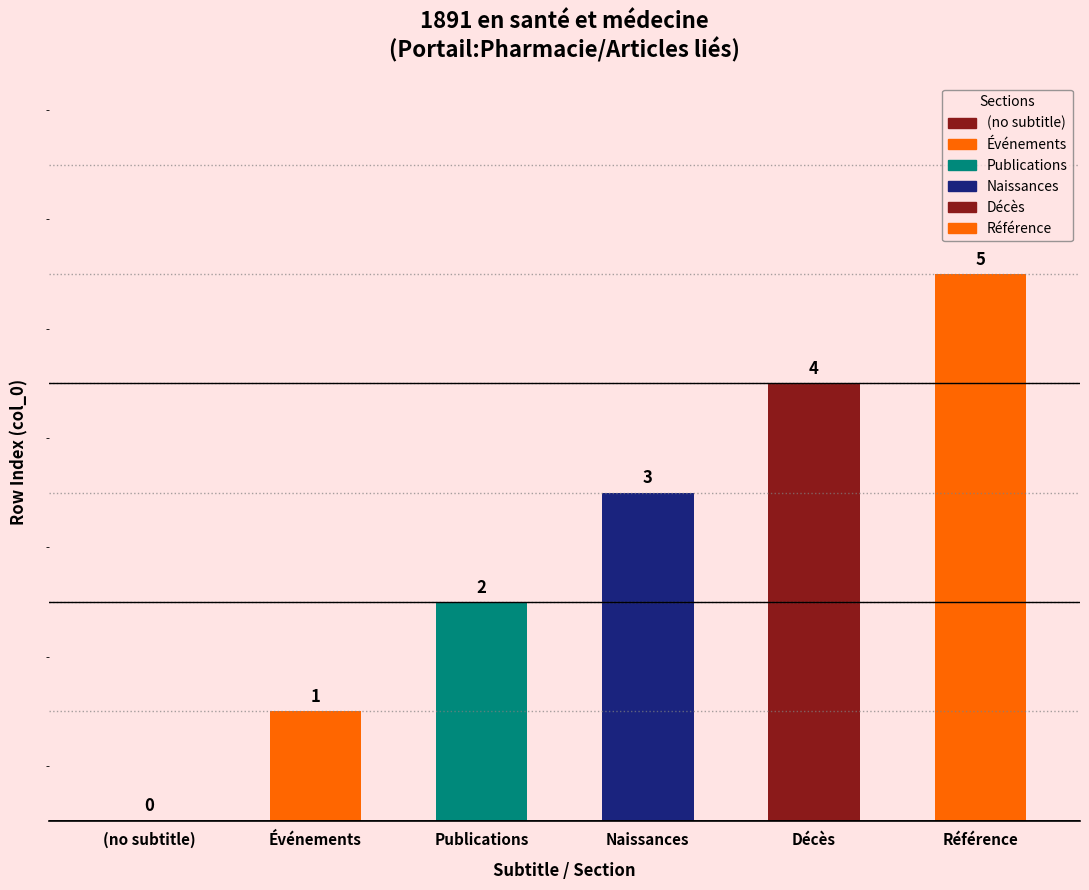

Approximately how many times larger is the value at Référence compared to Naissances?

1.7